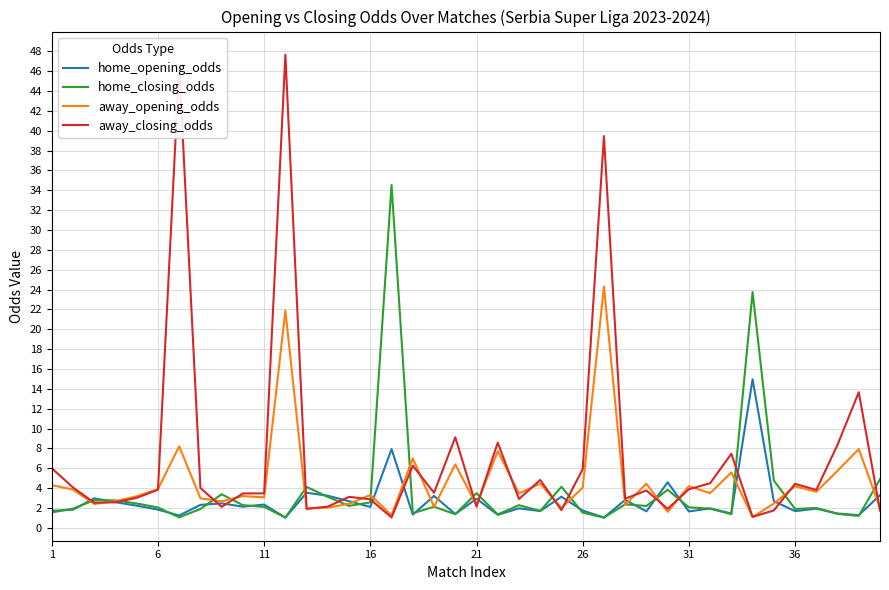

Rank the series by their maximum value, from lowest to highest.

home_opening_odds, away_opening_odds, home_closing_odds, away_closing_odds